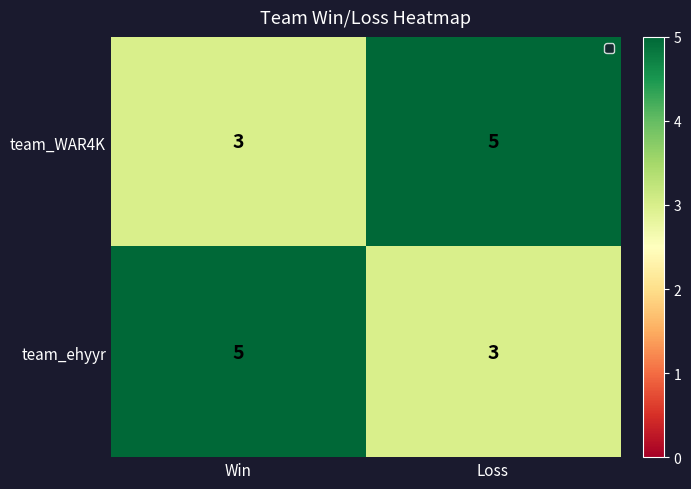

How many data points does each series have?

2